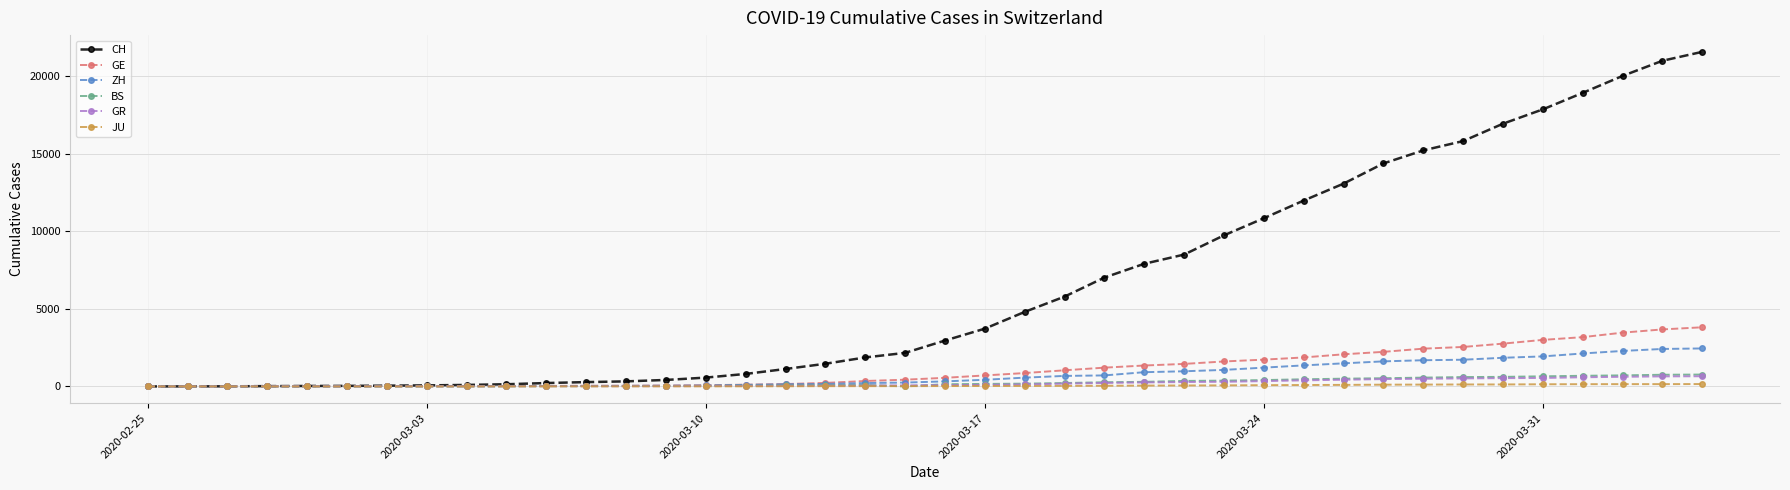

Which series has the largest range (max minus min)?

CH